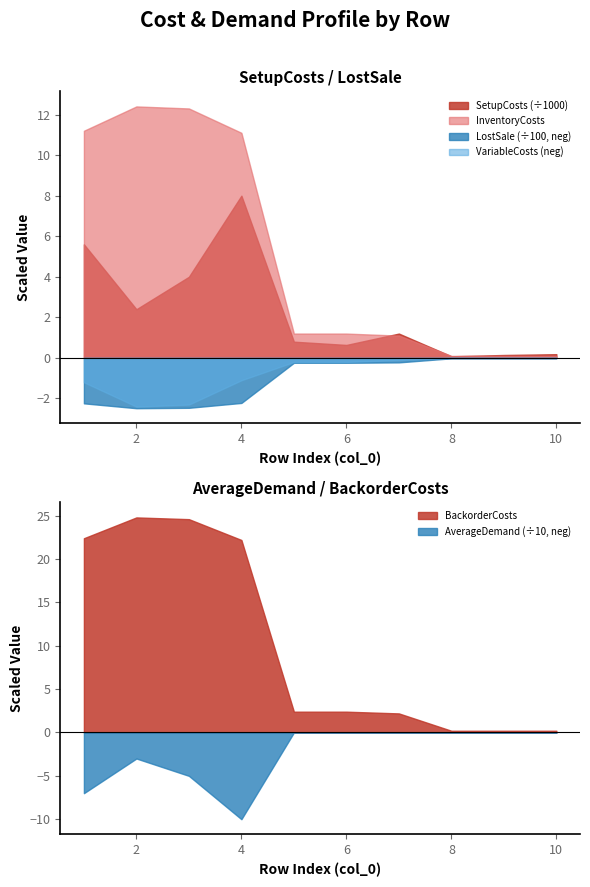

Is it true that LostSale equals 11.3 at 7?

False